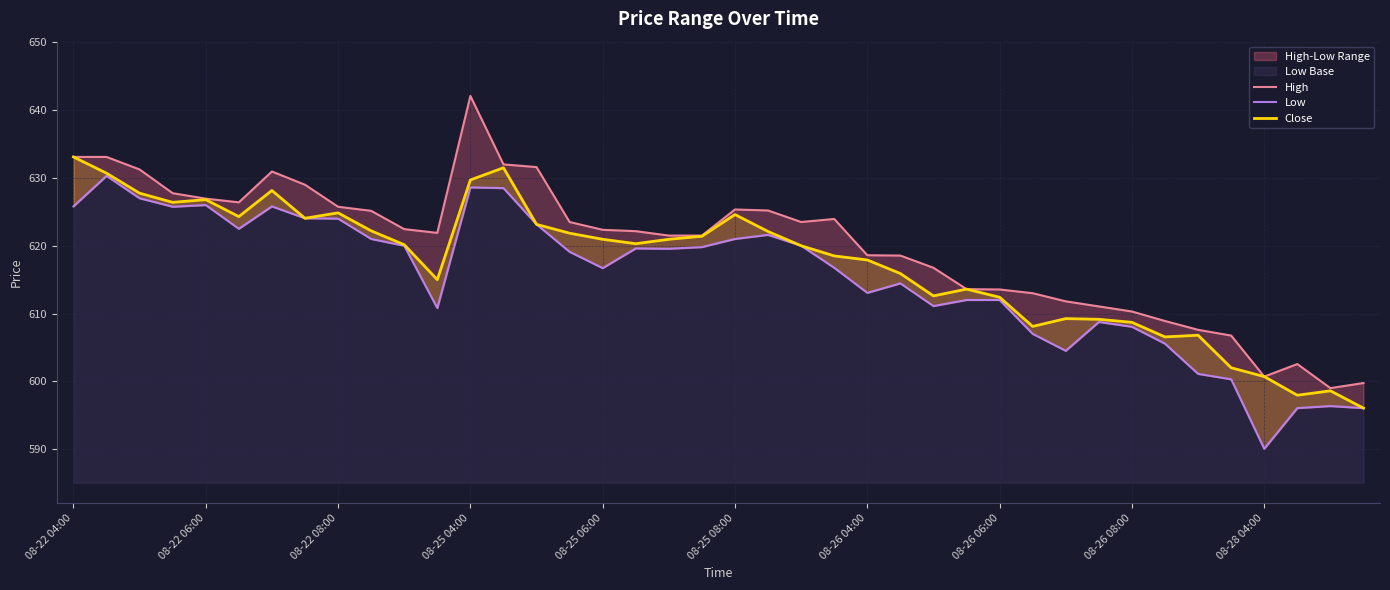

List the series in order of their overall mean, highest first.

High, Close, Low